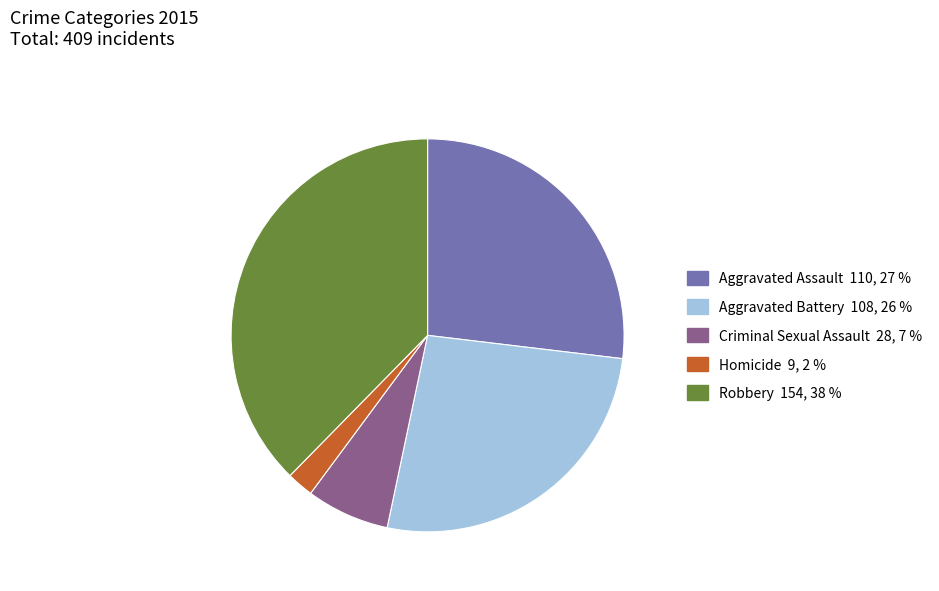

How many segments does this pie chart have?

5